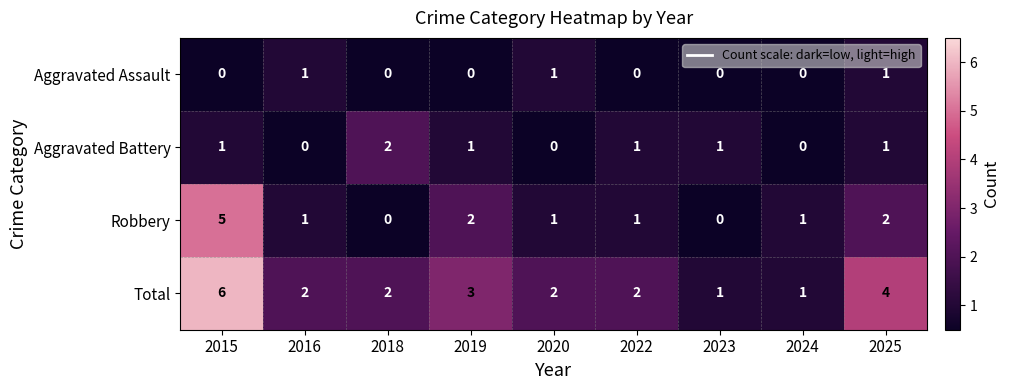

What is the sum of the Total values at 2015 and 2022?

8